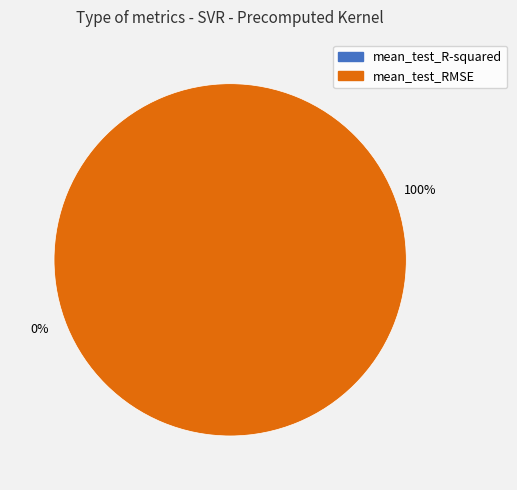

To the nearest percent, what is the difference between the mean_test_R-squared and mean_test_RMSE slice percentages?

100%